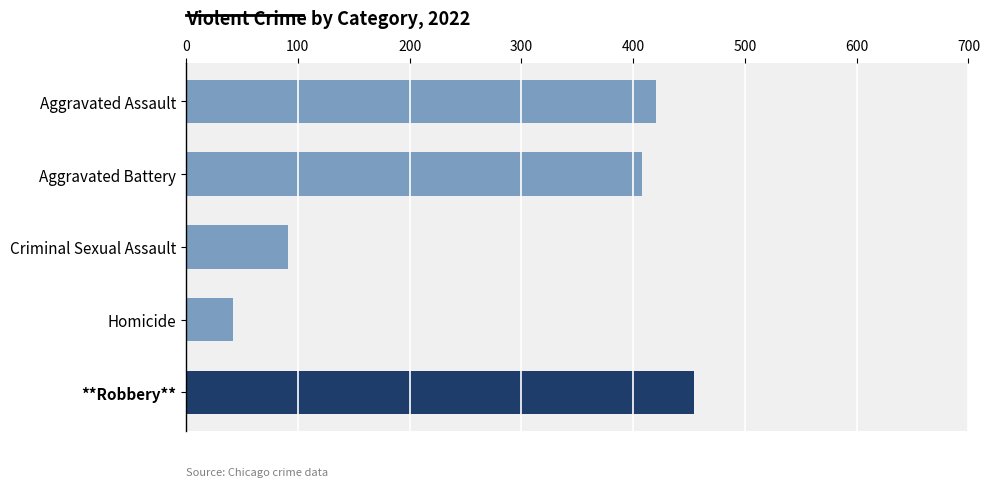

Does the chart contain any negative values?

No